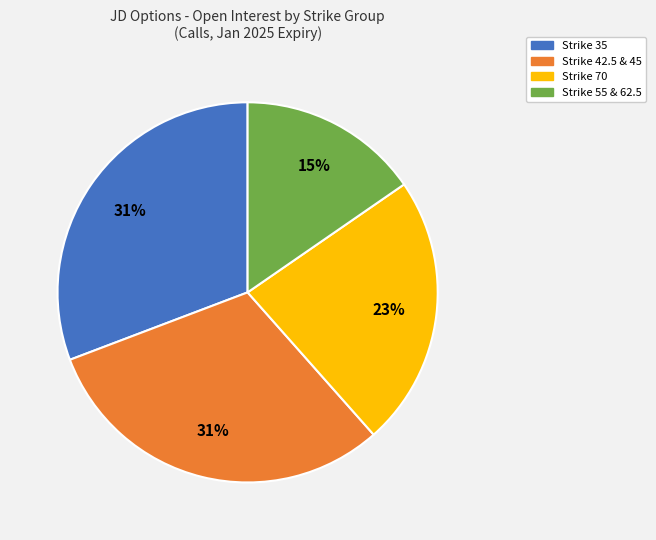

To the nearest percent, what is the average slice percentage?

25%